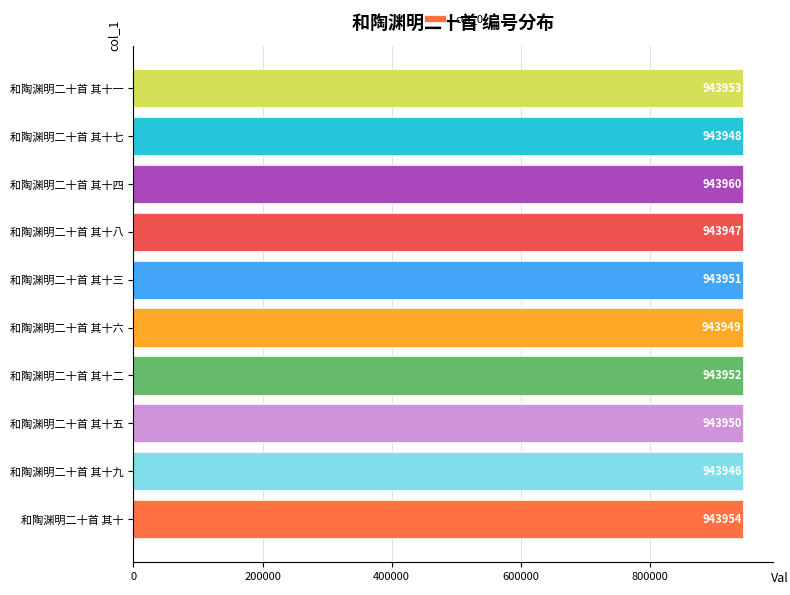

At which label is the value closest to 943953?

和陶渊明二十首 其十一